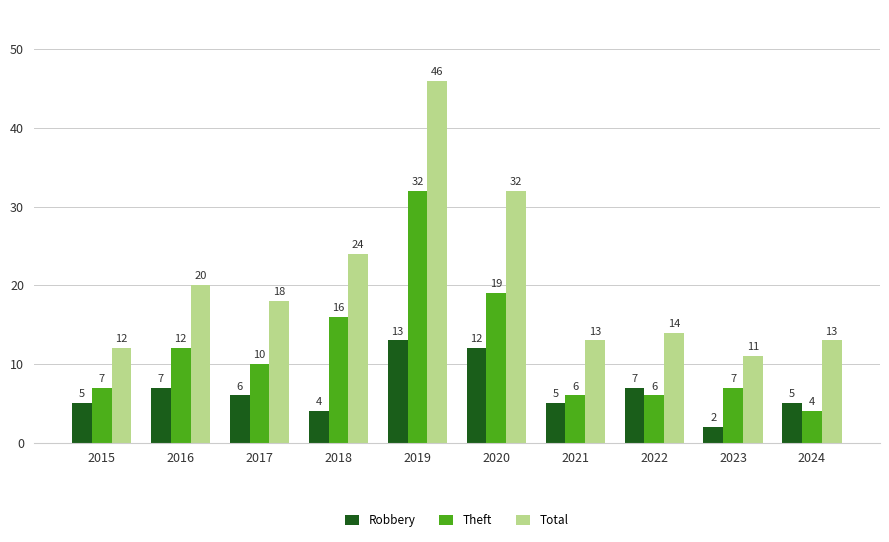

What is the difference between the maximum and minimum values in the Theft series?

28